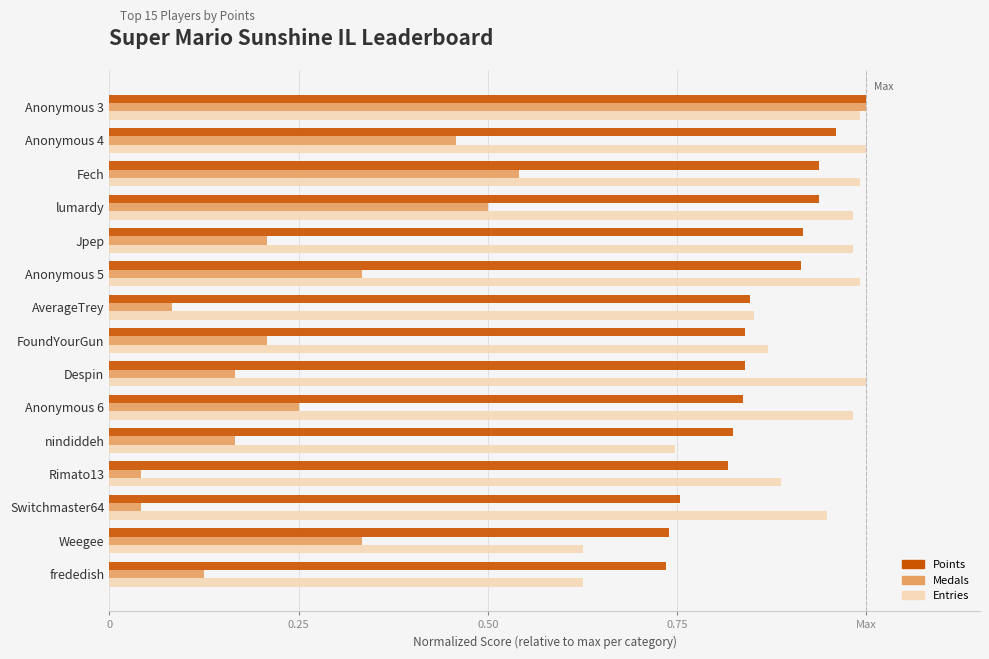

What is the value of the Entries bar at the 2nd from the left?

1.0